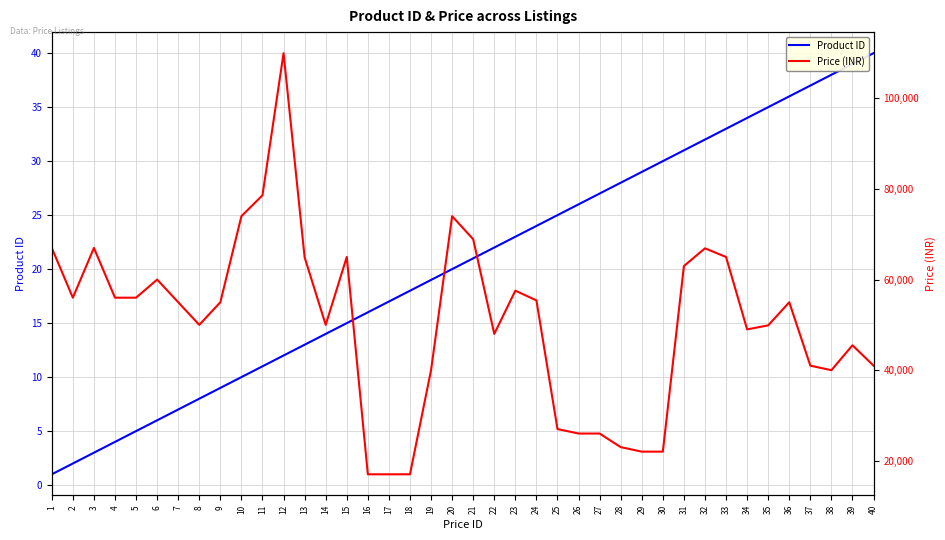

True or false: Product ID has a value of 36 at 36.

True